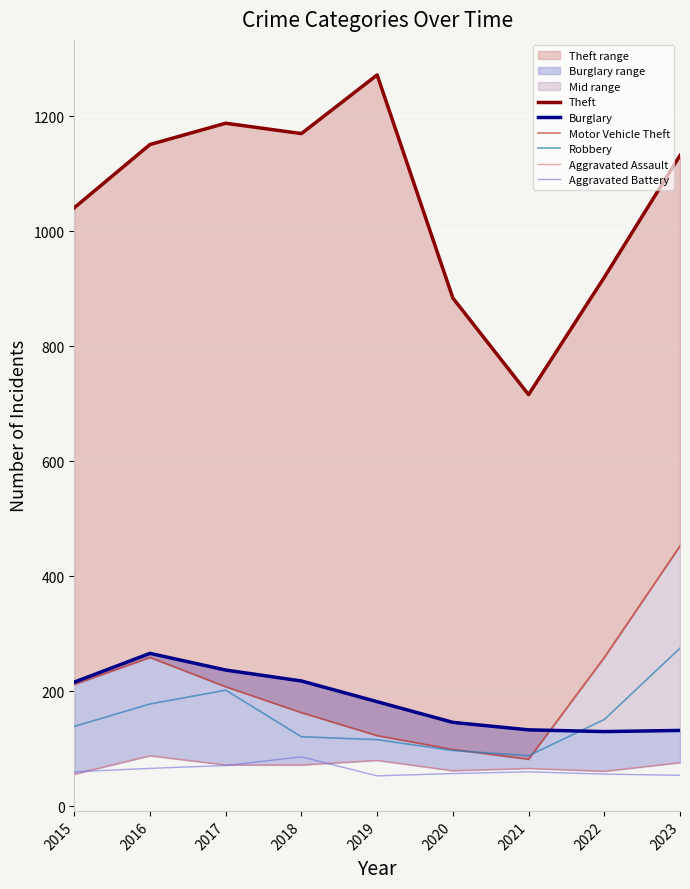

What is the sum of all Burglary values?

1660